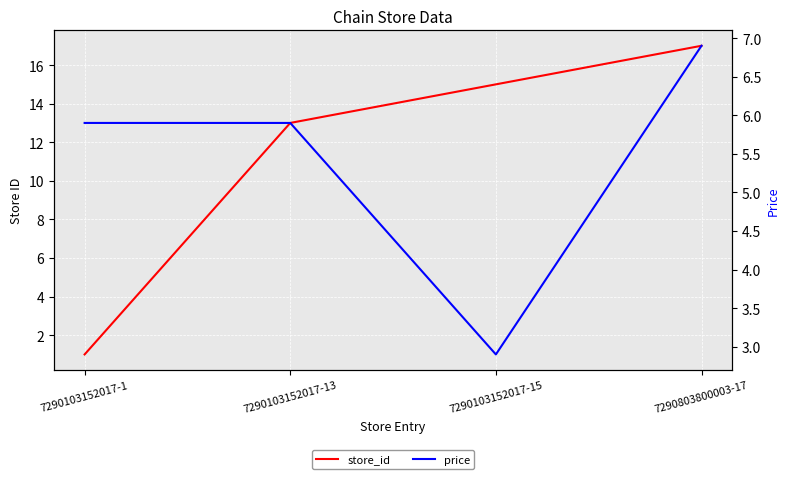

Where does the store_id series first go above 15?

7290803800003-17